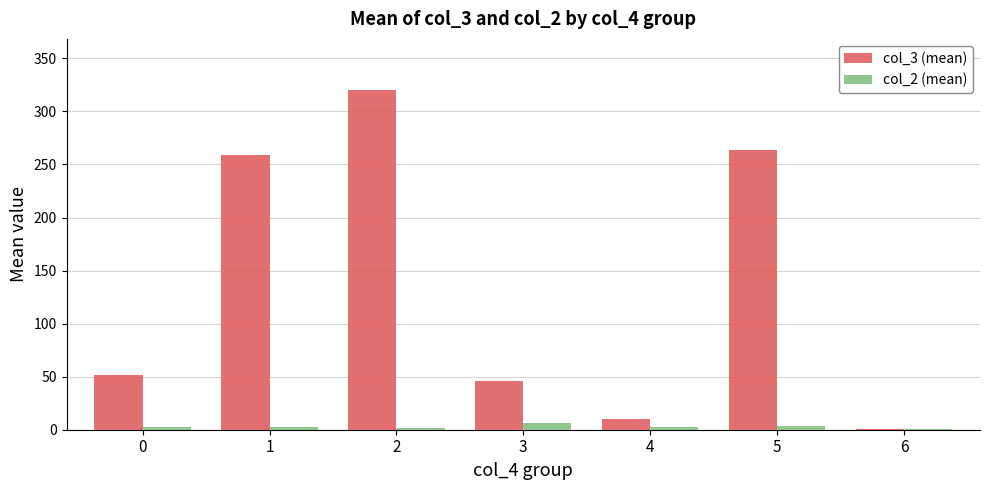

What is the sum of the col_2 (mean) values at 6 and 2?

2.6